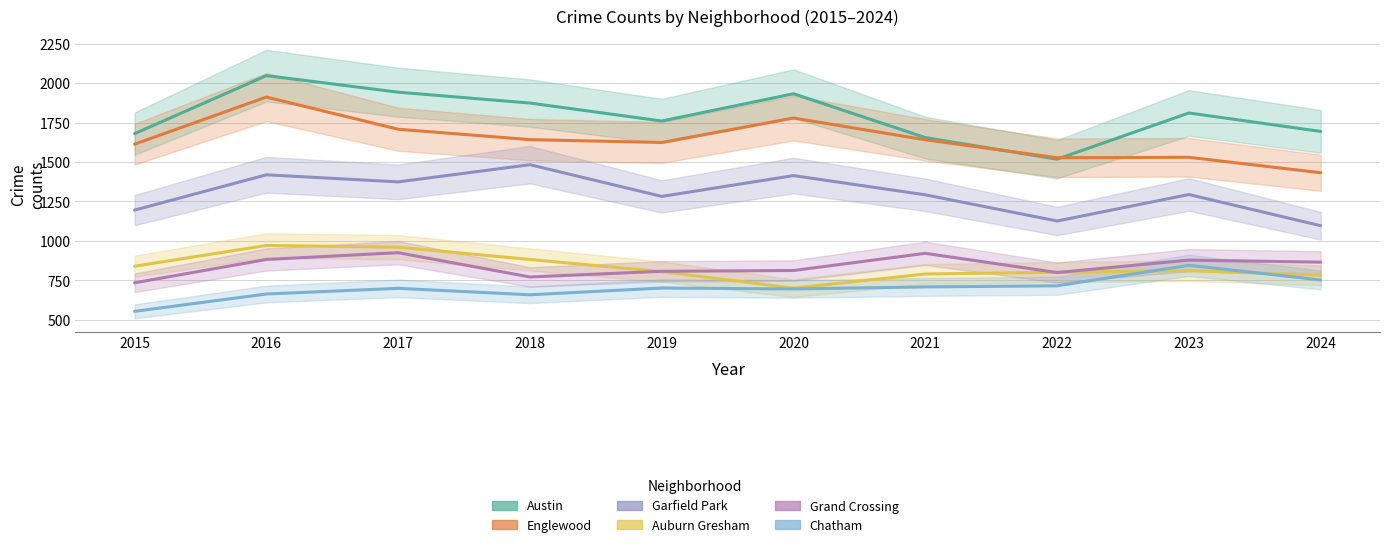

At which category is the sum across all series the highest?

2016